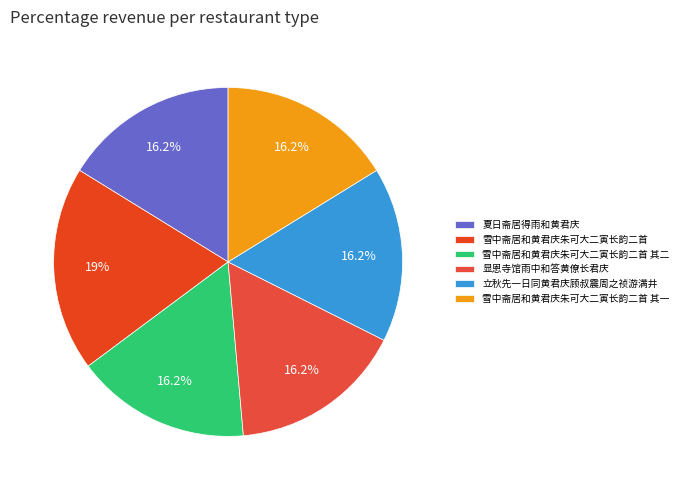

What percentage is the 雪中斋居和黄君庆朱可大二寅长韵二首 slice, to the nearest percent?

19%